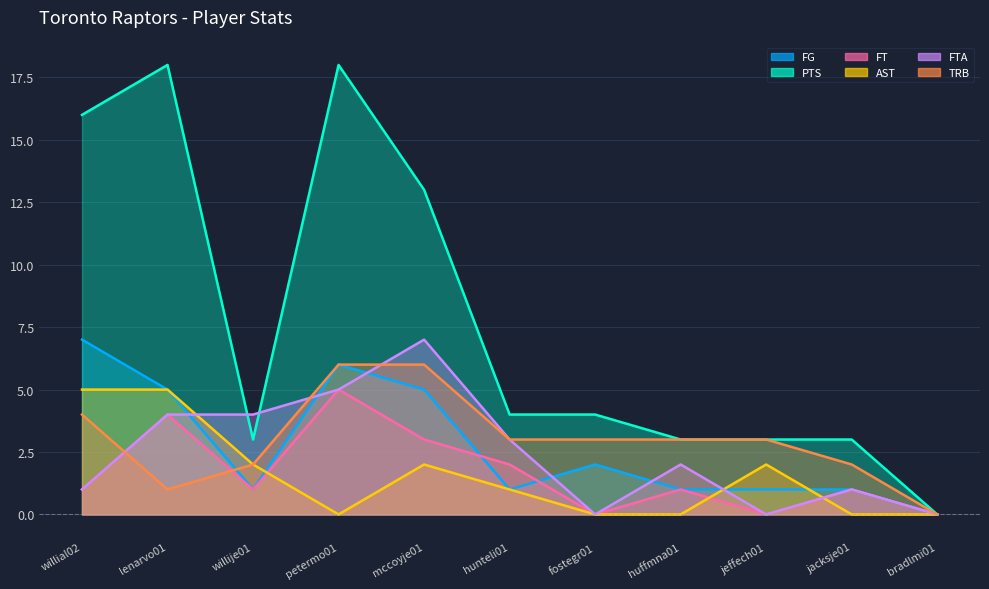

Does the chart have visible grid lines?

Yes